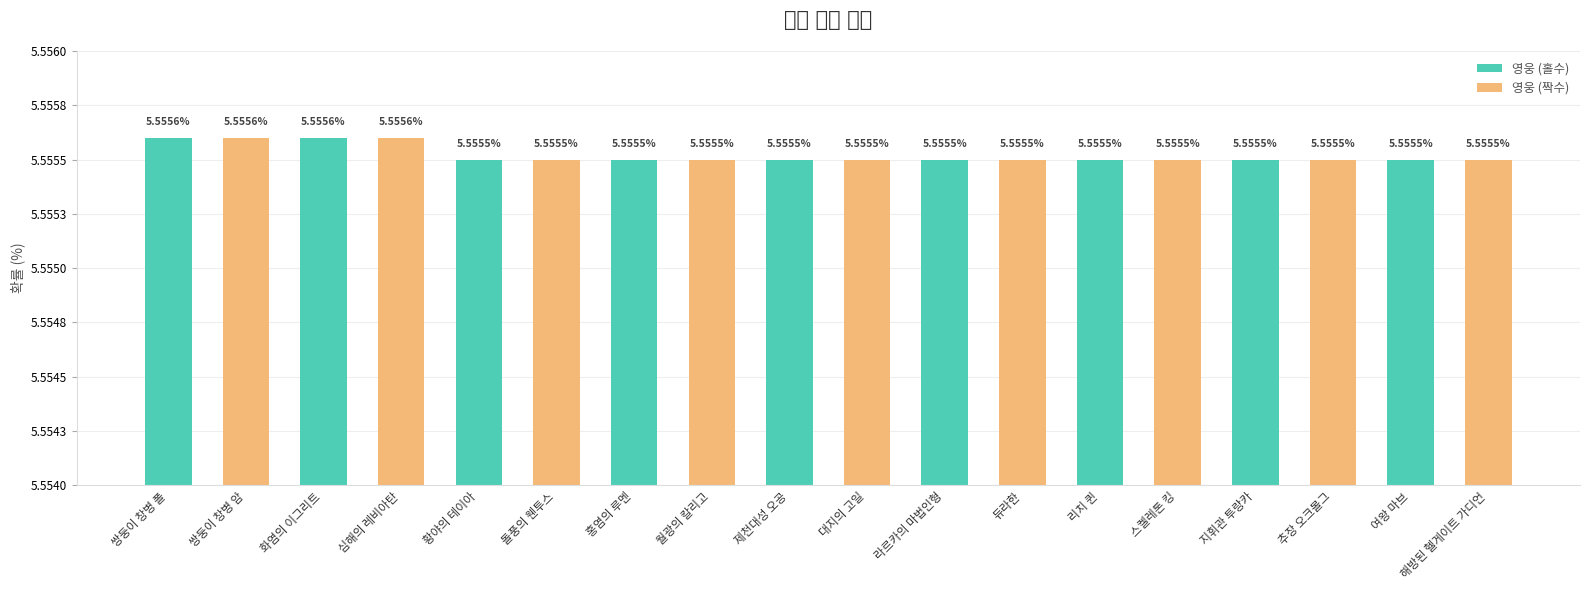

List the labels in order of value, smallest first.

황야의 테이아, 돌풍의 웬투스, 홍염의 루멘, 월광의 칼리고, 제천대성 오공, 대지의 고일, 라르카의 마법인형, 듀라한, 리치 퀸, 스켈레톤 킹, 지휘관 투랑카, 추장 오크볼그, 여왕 마브, 해방된 헬게이트 가디언, 쌍둥이 창병 폴, 쌍둥이 창병 암, 화염의 이그리트, 심해의 레비아탄